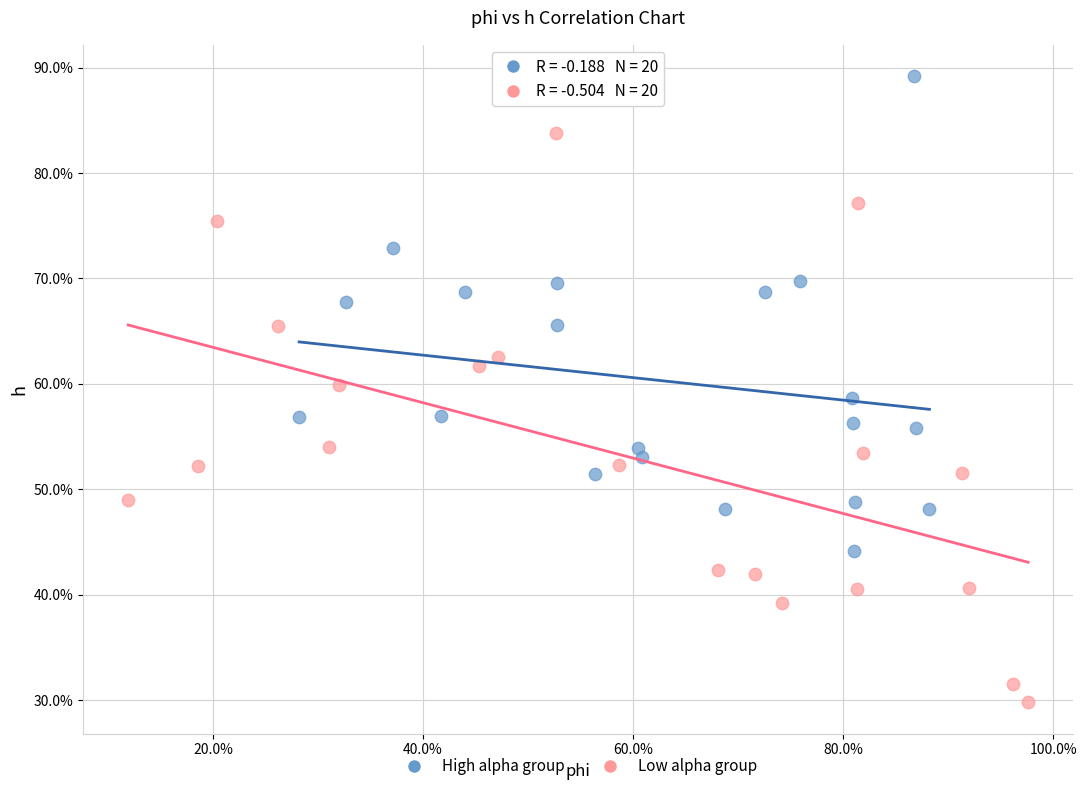

What are all the series names shown in the legend?

High alpha group, Low alpha group